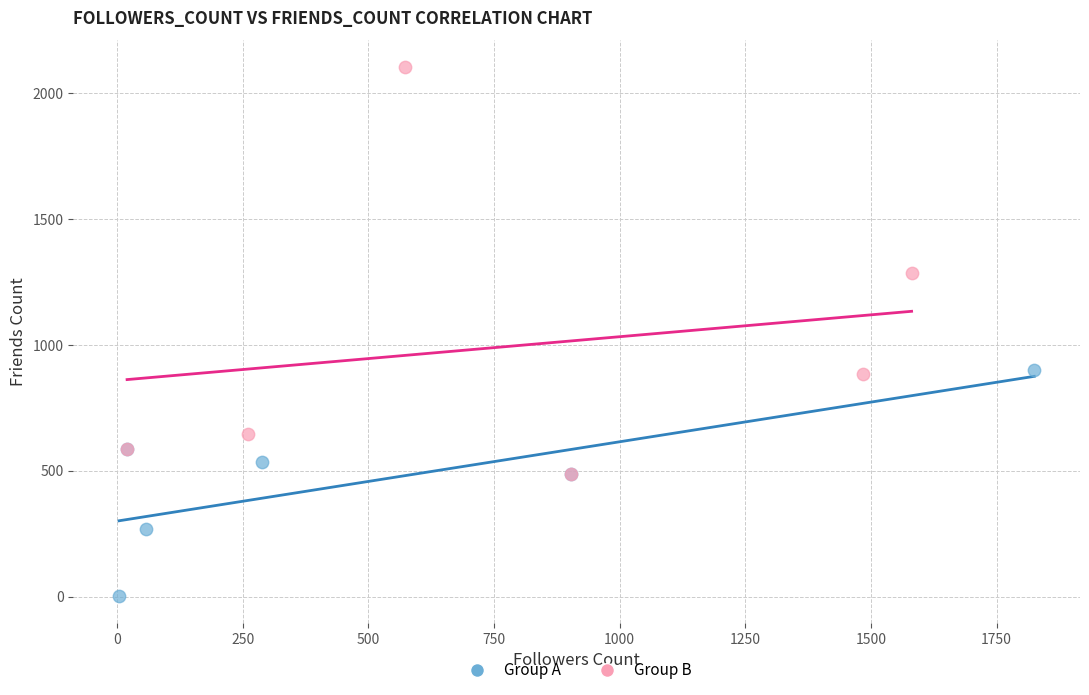

What are all the series names shown in the legend?

Group A, Group B